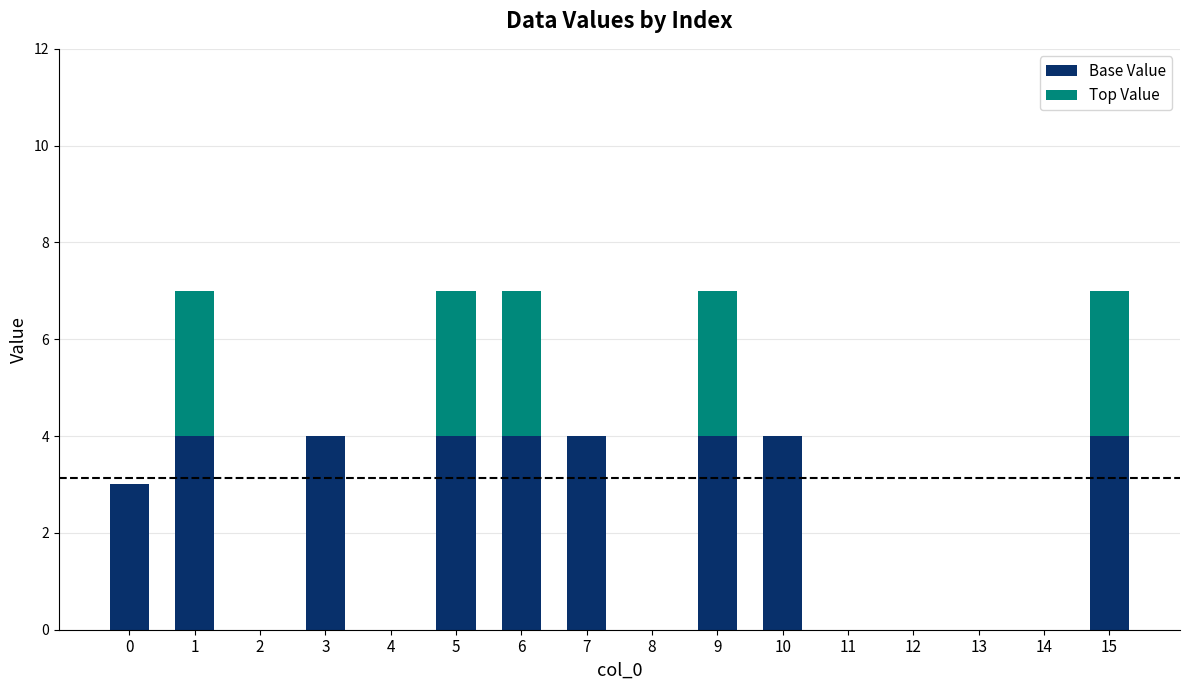

Is it true that Base Value equals 0 at 11?

True